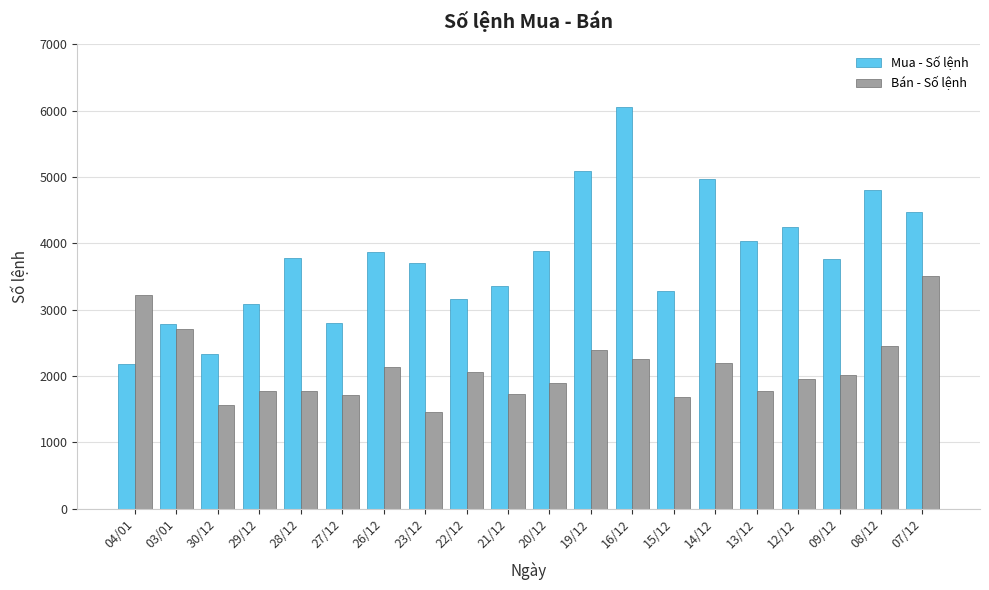

Count the number of categories in the chart.

20